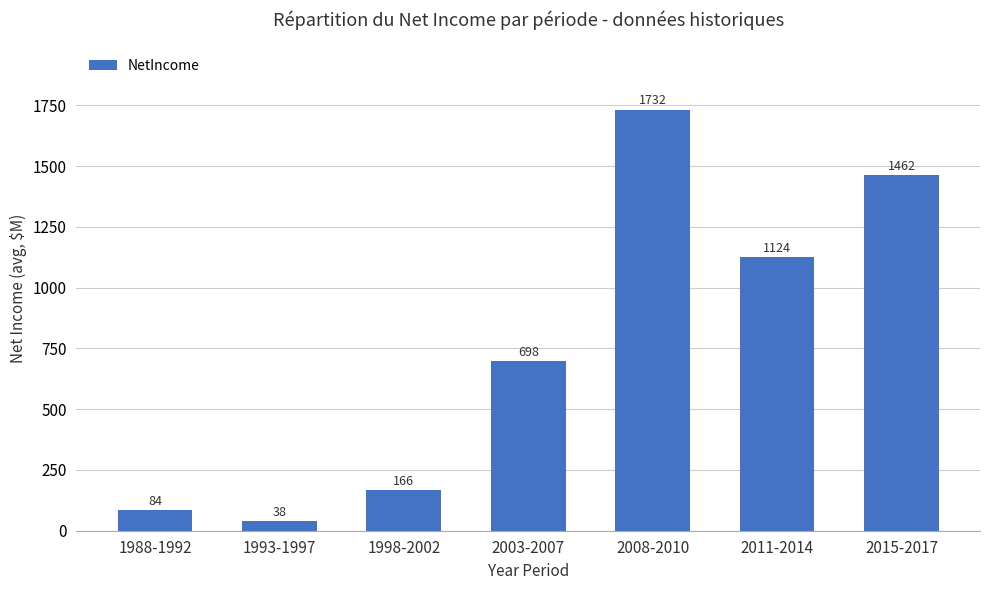

Rank the categories by value from lowest to highest.

1993-1997, 1988-1992, 1998-2002, 2003-2007, 2011-2014, 2015-2017, 2008-2010